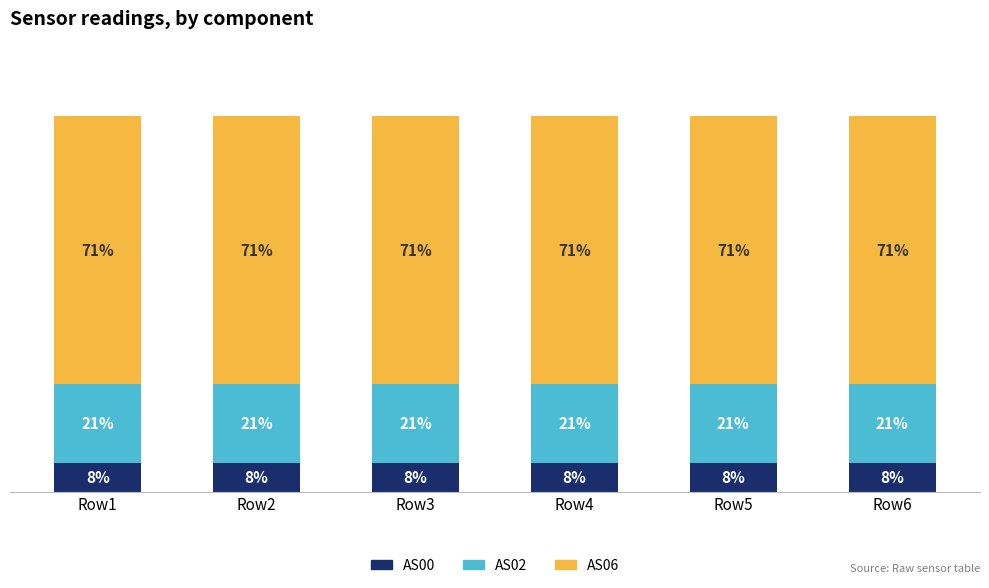

Where is AS00 nearest to the value 7?

Row2